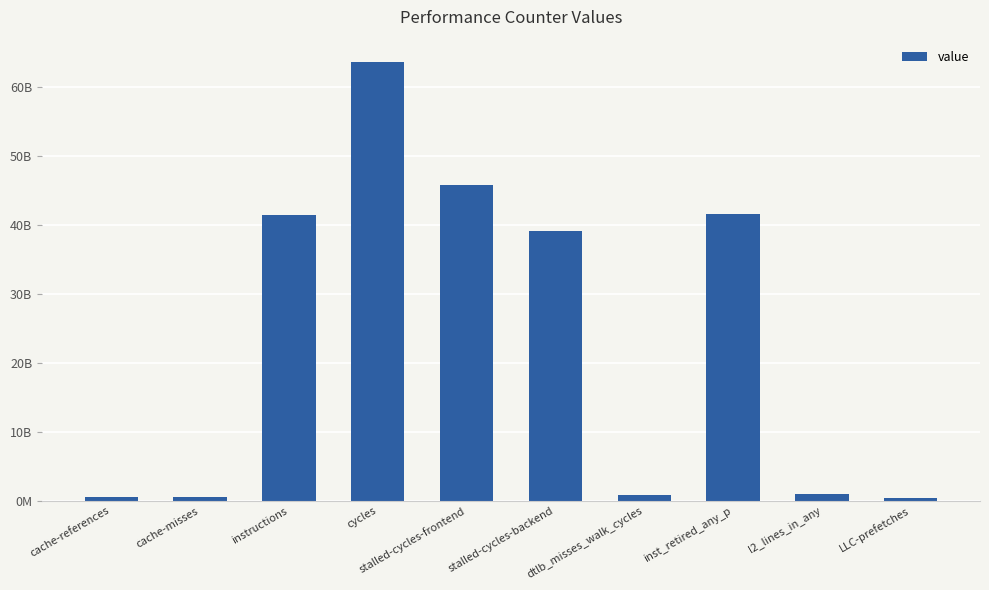

Are the bars horizontal?

No